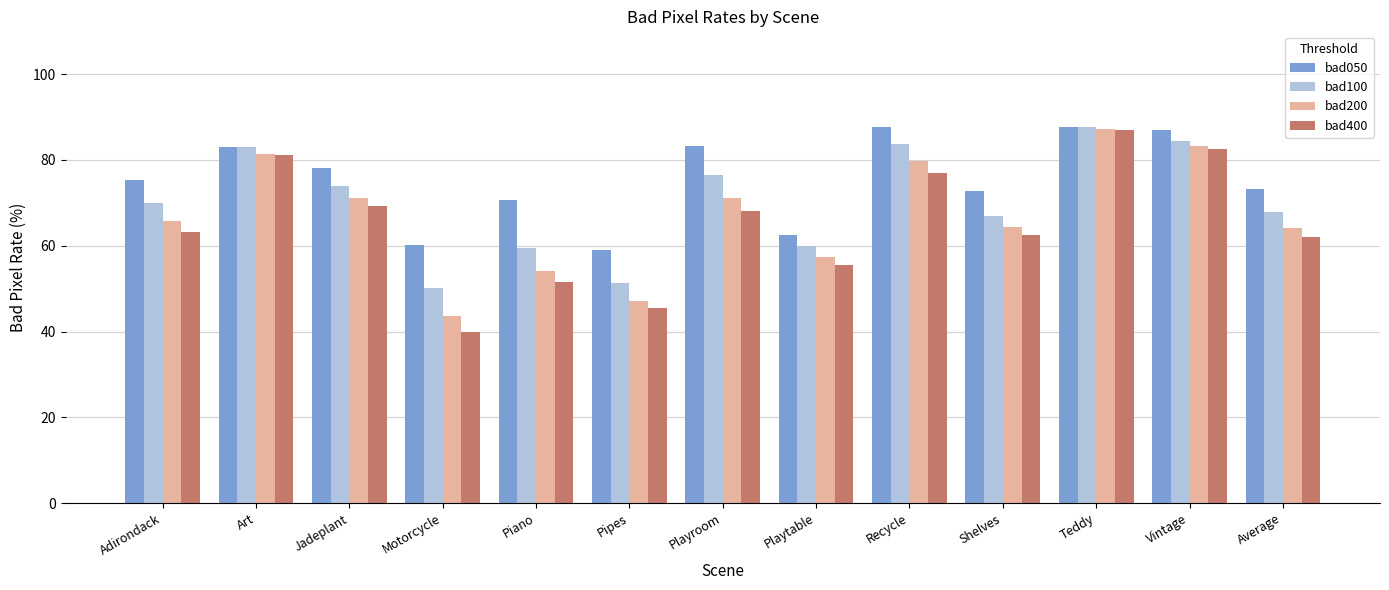

What are all the series names shown in the legend?

bad050, bad100, bad200, bad400